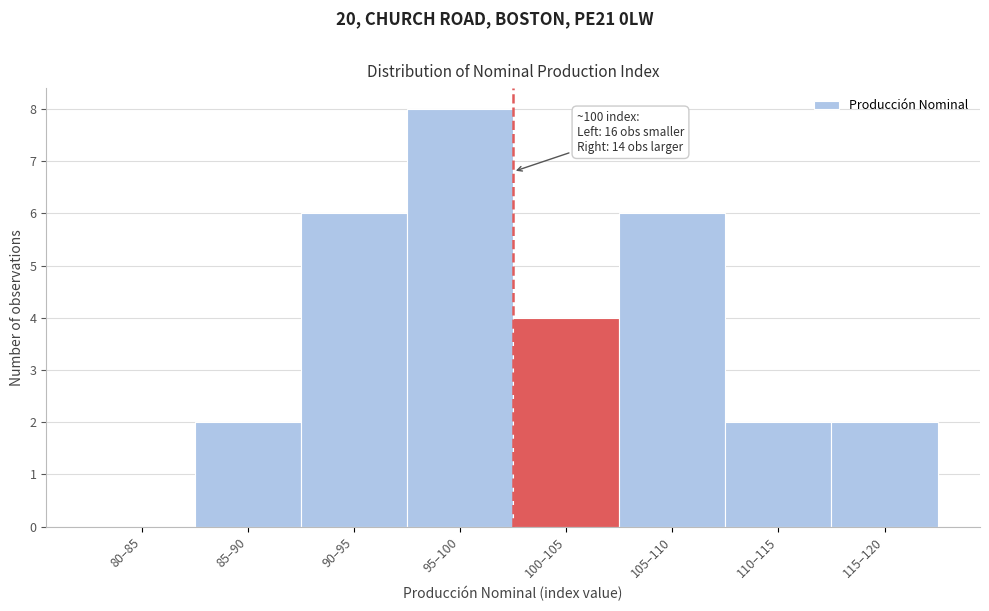

Reading left to right, list all the values displayed in this chart.

80–85=0	85–90=2	90–95=6	95–100=8	100–105=4	105–110=6	110–115=2	115–120=2